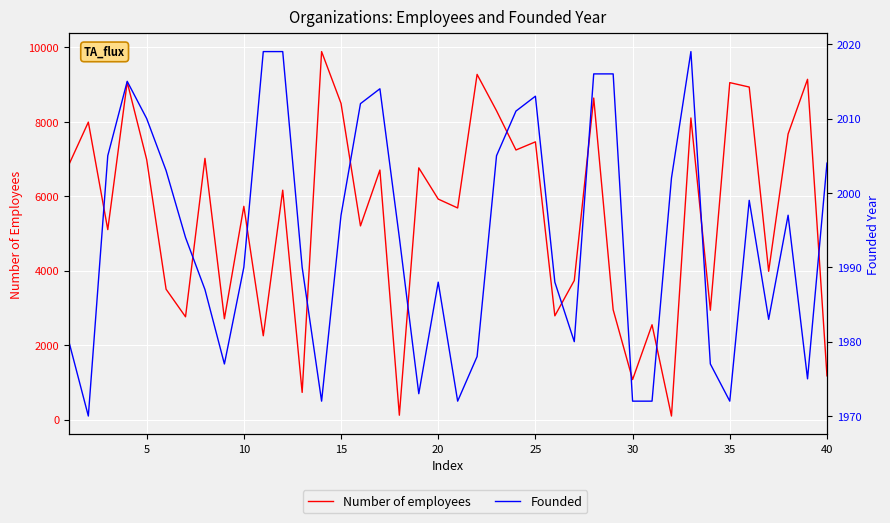

What is the difference between the maximum and second lowest values in the Number of employees series?

9773